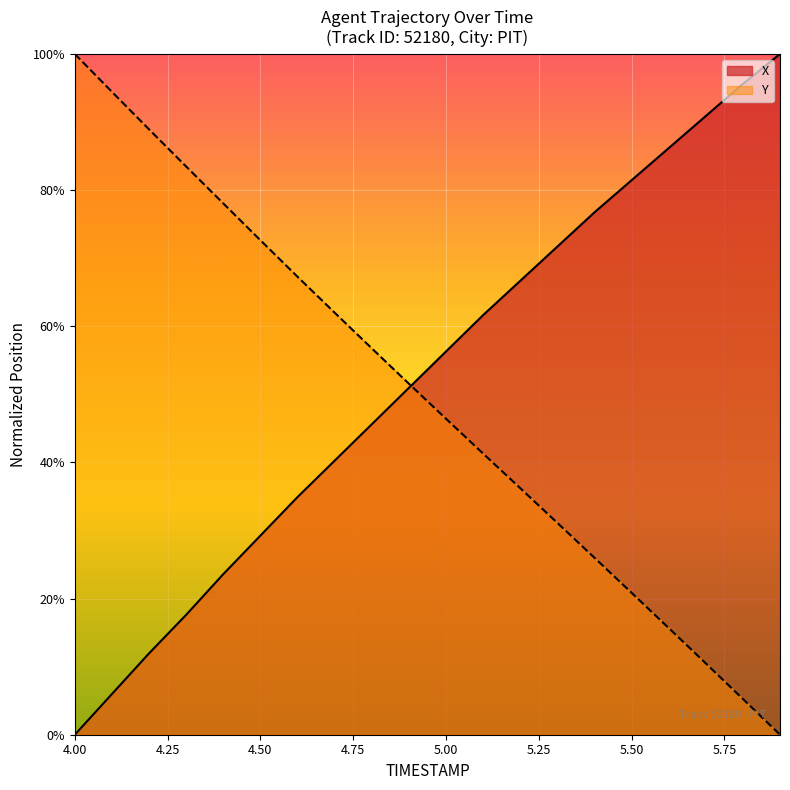

At which category is the sum across all series the highest?

5.1